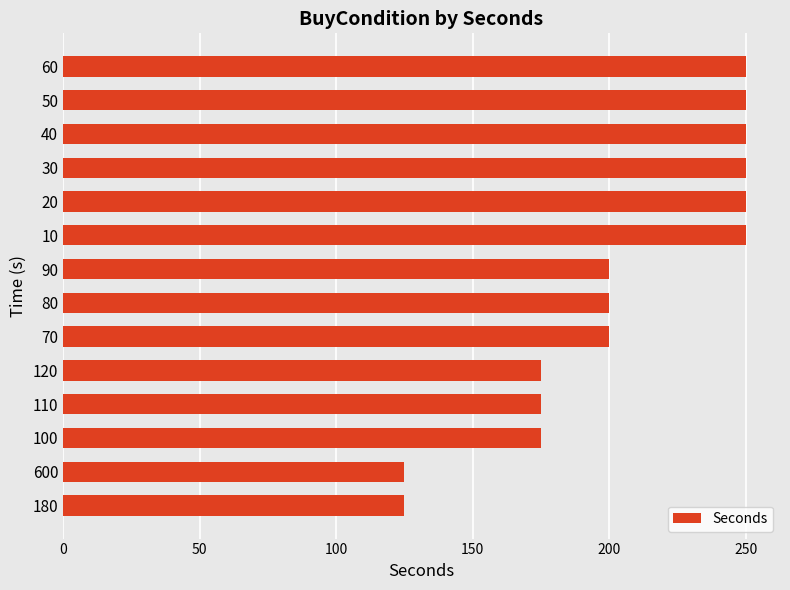

What position from the top is 80?

8